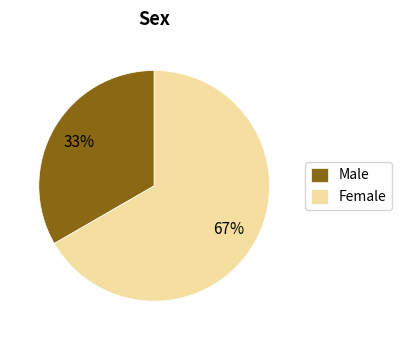

Count the number of slices in the pie.

2